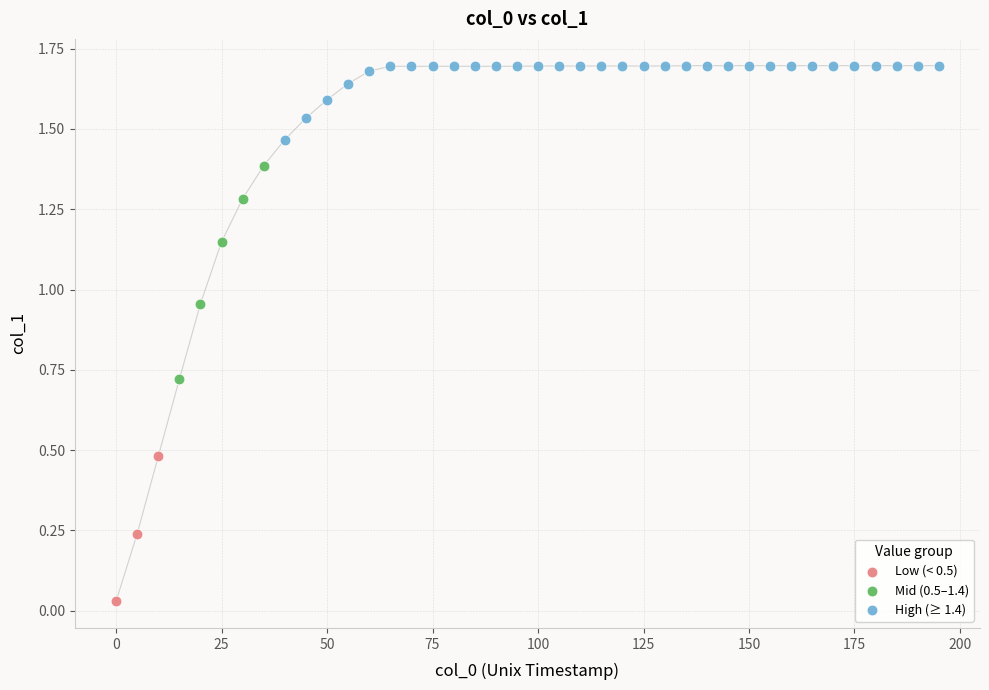

Which series reaches the maximum Y coordinate?

High (≥ 1.4)